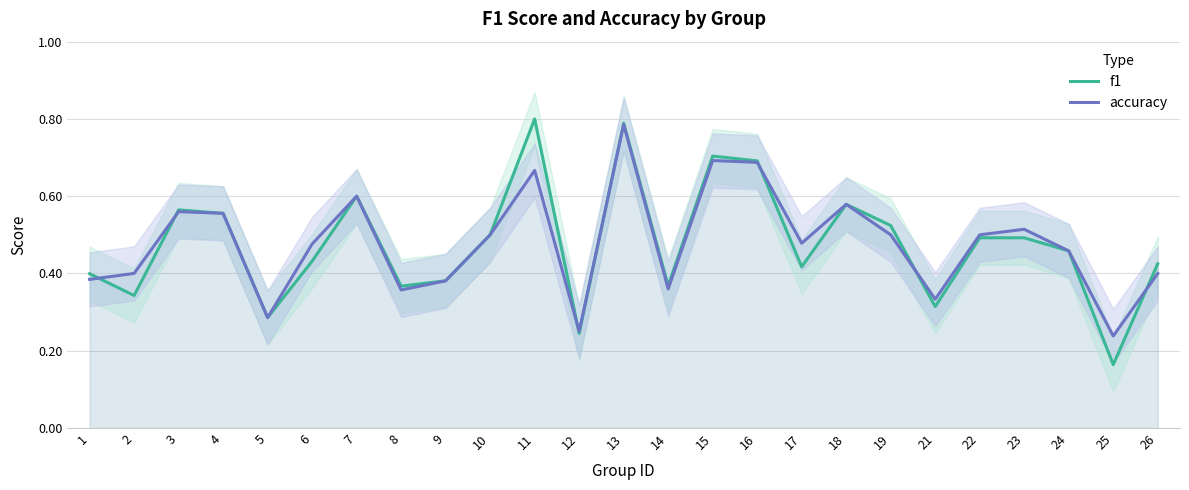

In accuracy, how many points are lower than both neighbors (excluding endpoints)?

7